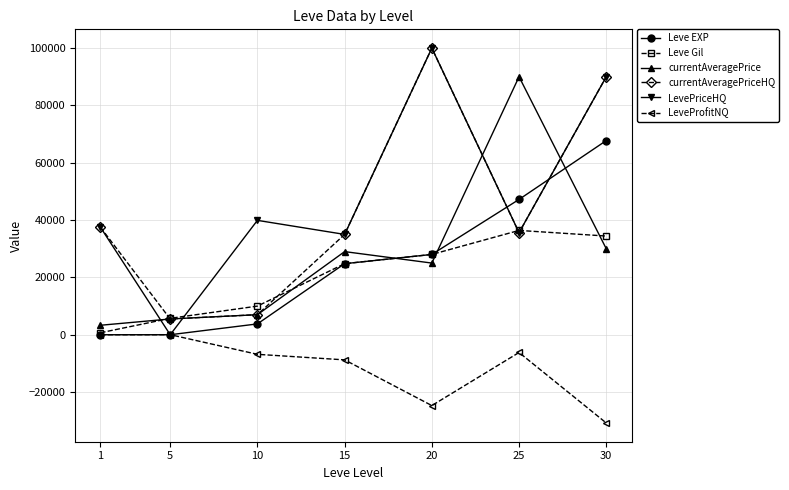

The currentAveragePrice series shows 126933.0 at 25. True or false?

False